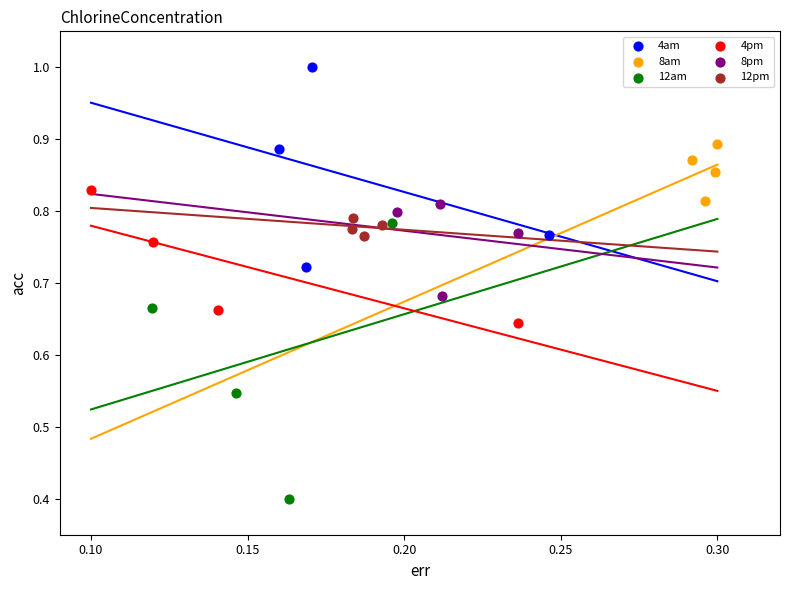

What are all the series names shown in the legend?

4am, 8am, 12am, 4pm, 8pm, 12pm